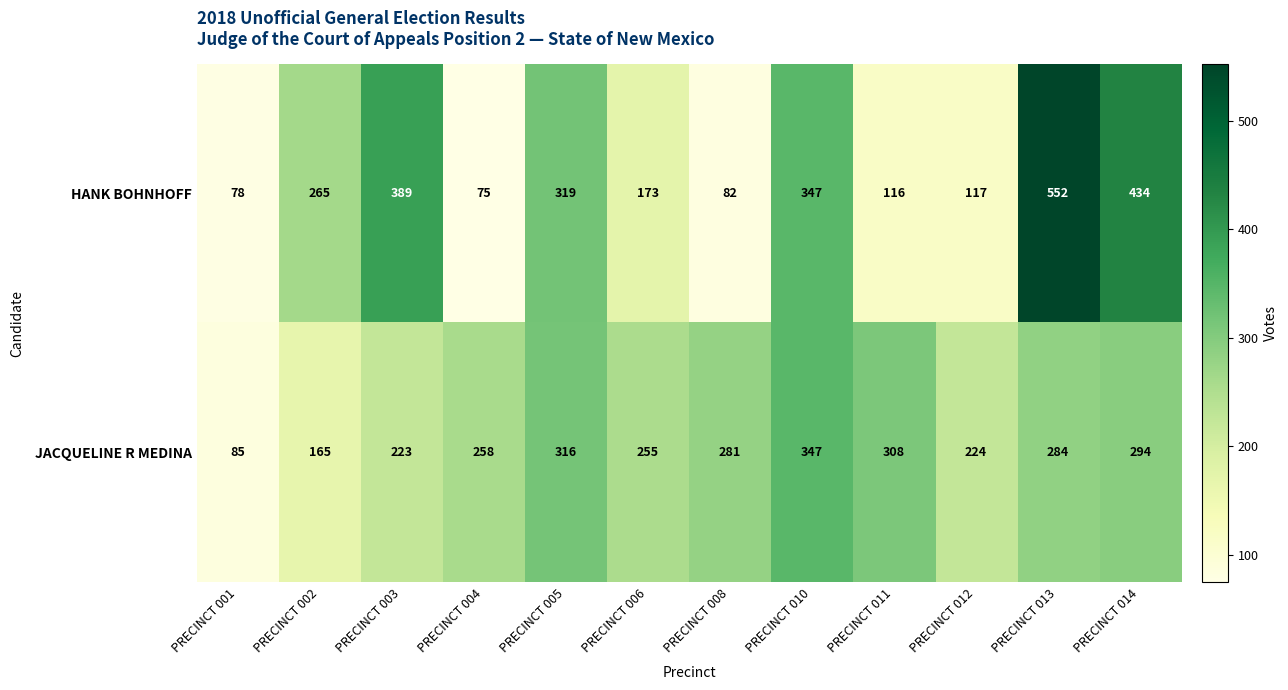

Reading left to right, extract all data points from this chart.

HANK BOHNHOFF: PRECINCT 001=78	PRECINCT 002=265	PRECINCT 003=389	PRECINCT 004=75	PRECINCT 005=319	PRECINCT 006=173	PRECINCT 008=82	PRECINCT 010=347	PRECINCT 011=116	PRECINCT 012=117	PRECINCT 013=552	PRECINCT 014=434
JACQUELINE R MEDINA: PRECINCT 001=85	PRECINCT 002=165	PRECINCT 003=223	PRECINCT 004=258	PRECINCT 005=316	PRECINCT 006=255	PRECINCT 008=281	PRECINCT 010=347	PRECINCT 011=308	PRECINCT 012=224	PRECINCT 013=284	PRECINCT 014=294